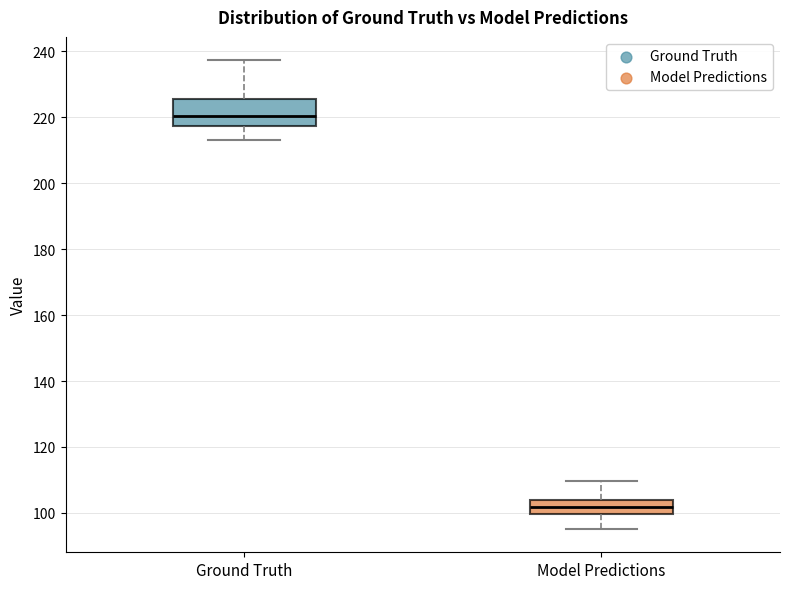

Which box is the tallest, from its lower edge to its upper edge?

Ground Truth